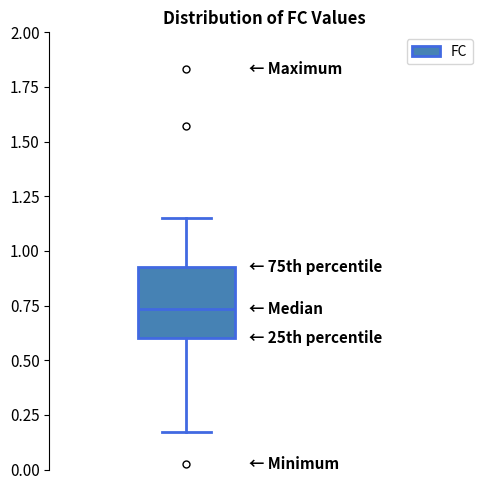

Read this box plot against the y-axis: the position of the median line, the range covered by the box, and the ends of both whiskers. The values are not printed on the chart, so give them approximately, as read against the axis.

median 0.75, box 0.60 to 0.95, whiskers 0.15 to 1.15